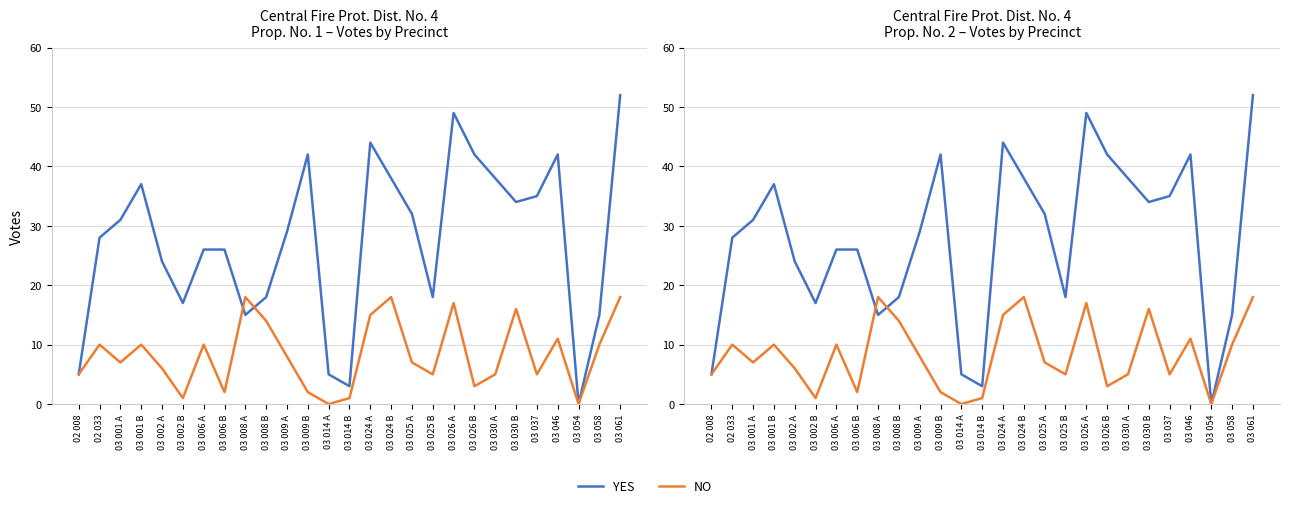

What is the label of the 15th point from the right?

03 014 A